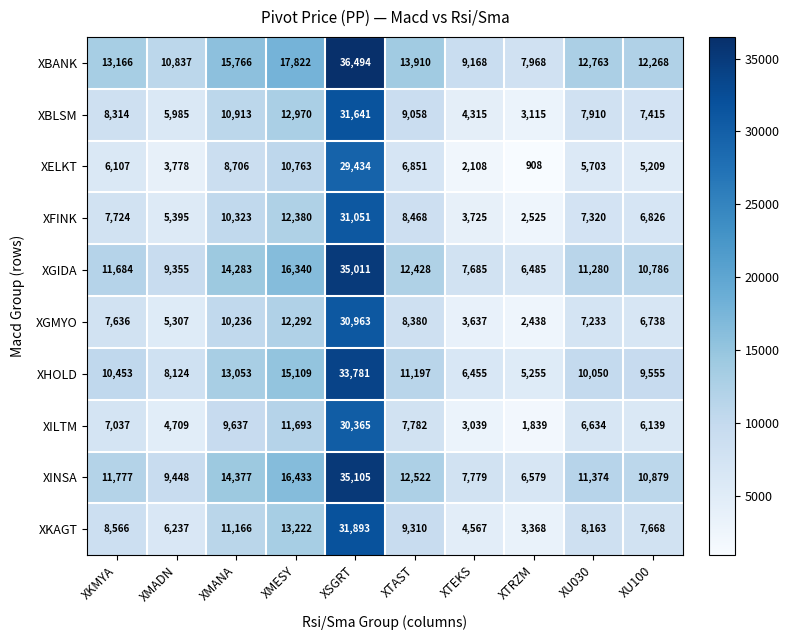

True or false: XINSA has a value of 16433 at XMESY.

True